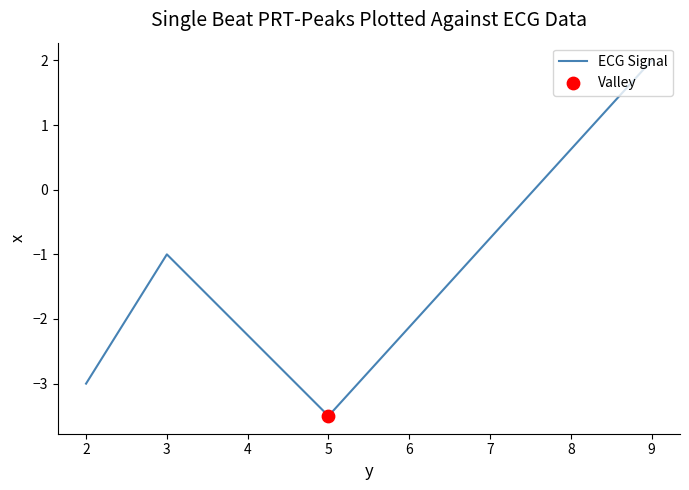

What is the change in value from 3 to 5?

-2.5